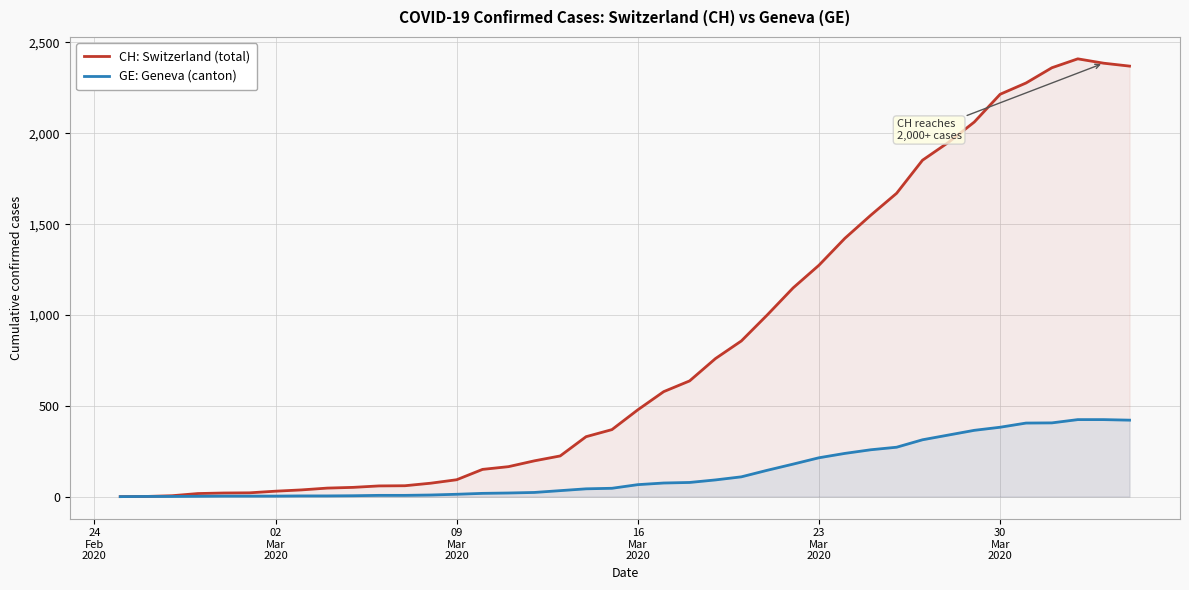

How many lines are shown in the chart?

2